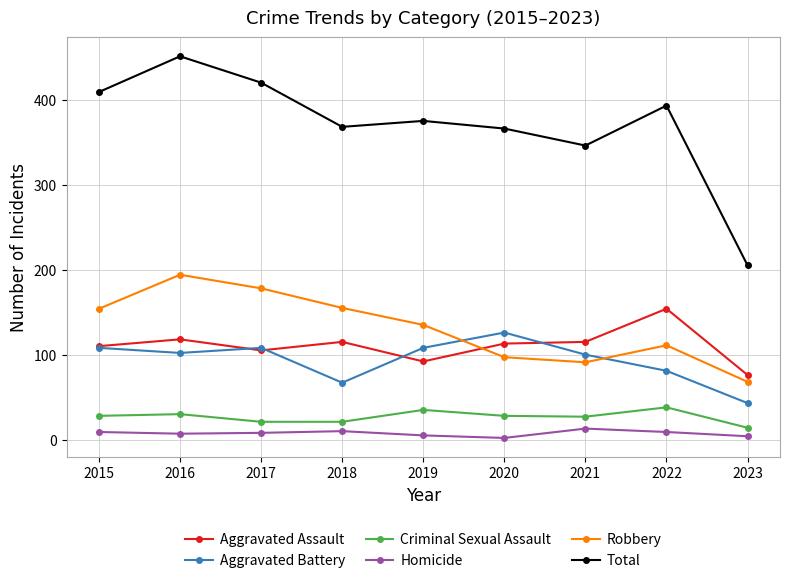

What is the difference between the maximum and second lowest values in the Aggravated Battery series?

59